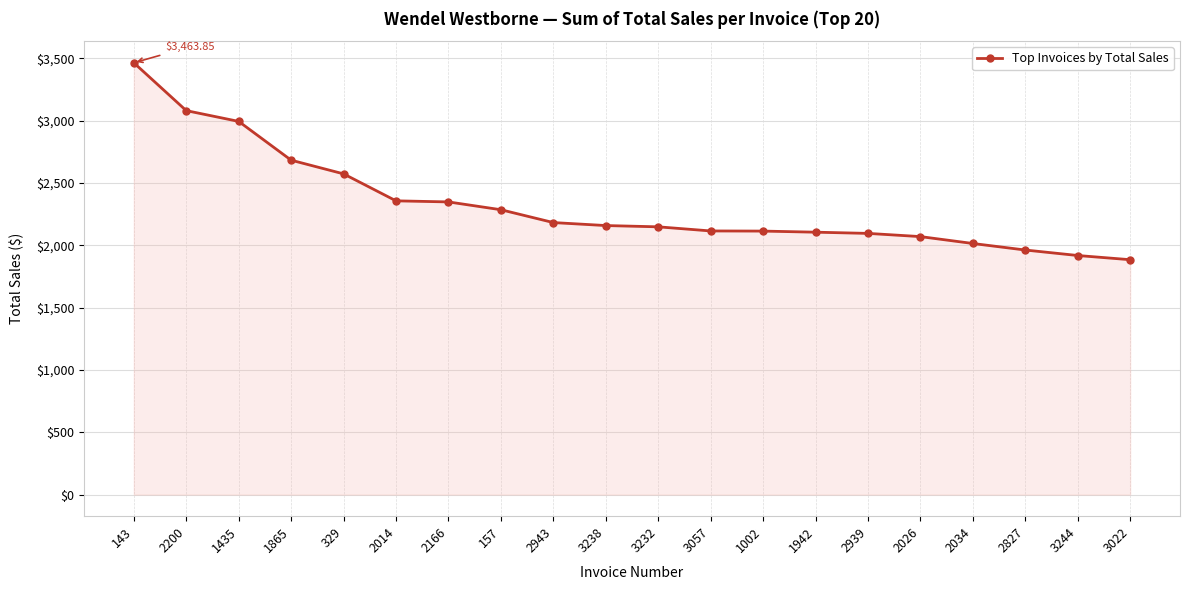

What is the sum of all values?

46545.6